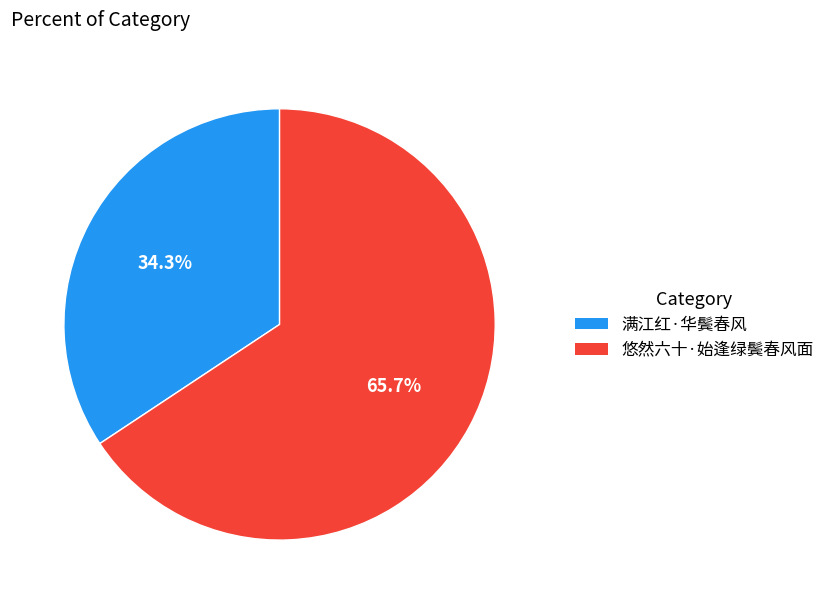

What is the largest slice in the pie chart?

悠然六十·始逢绿鬓春风面